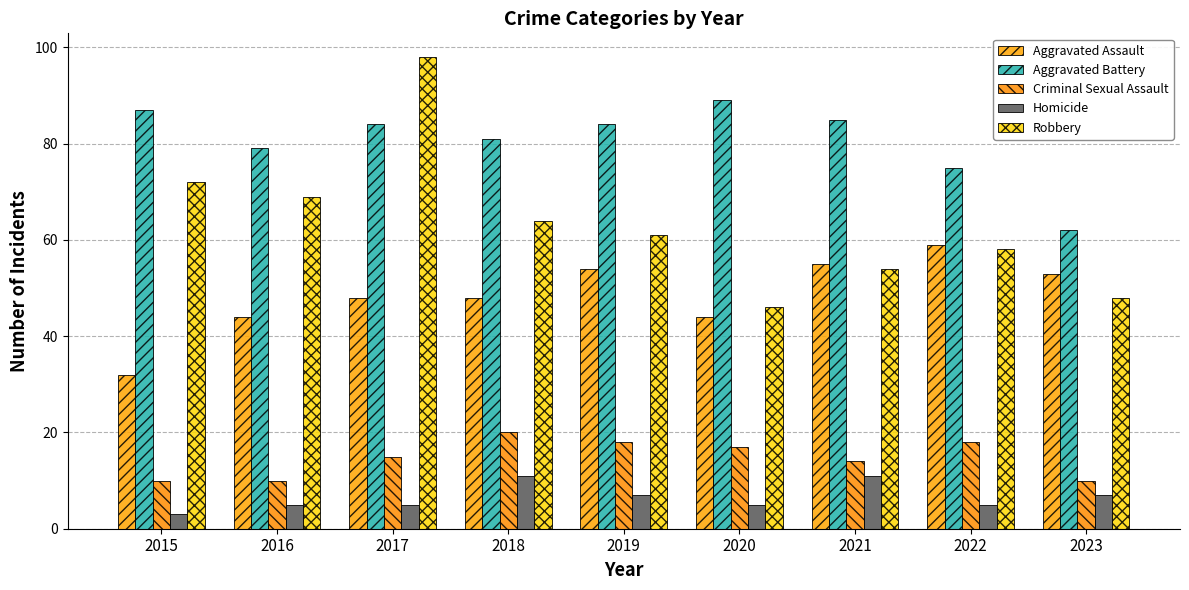

What is the sum of the Aggravated Assault values at 2020 and 2021?

99